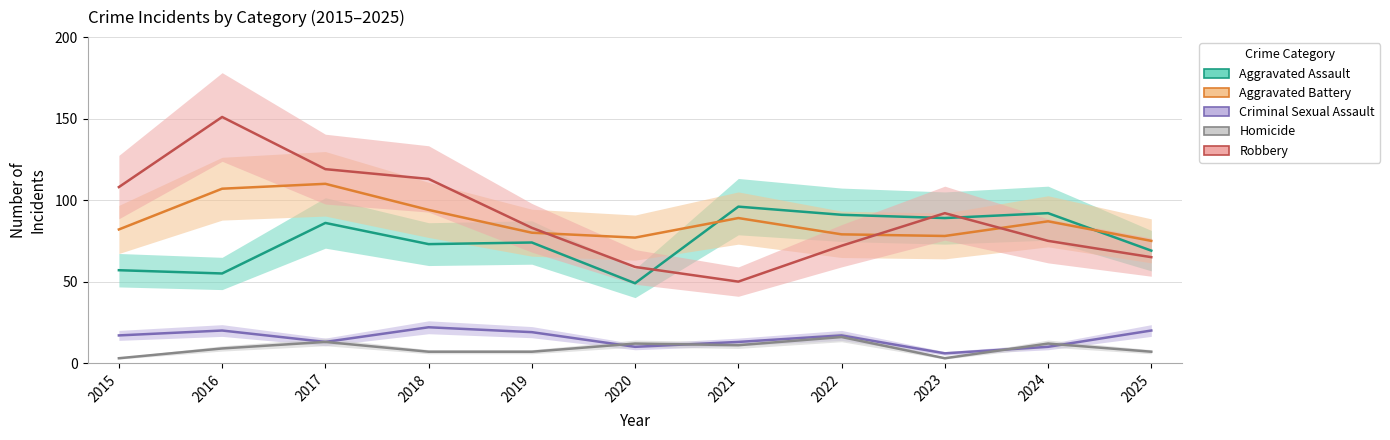

Is this an area chart (filled region under the line)?

No